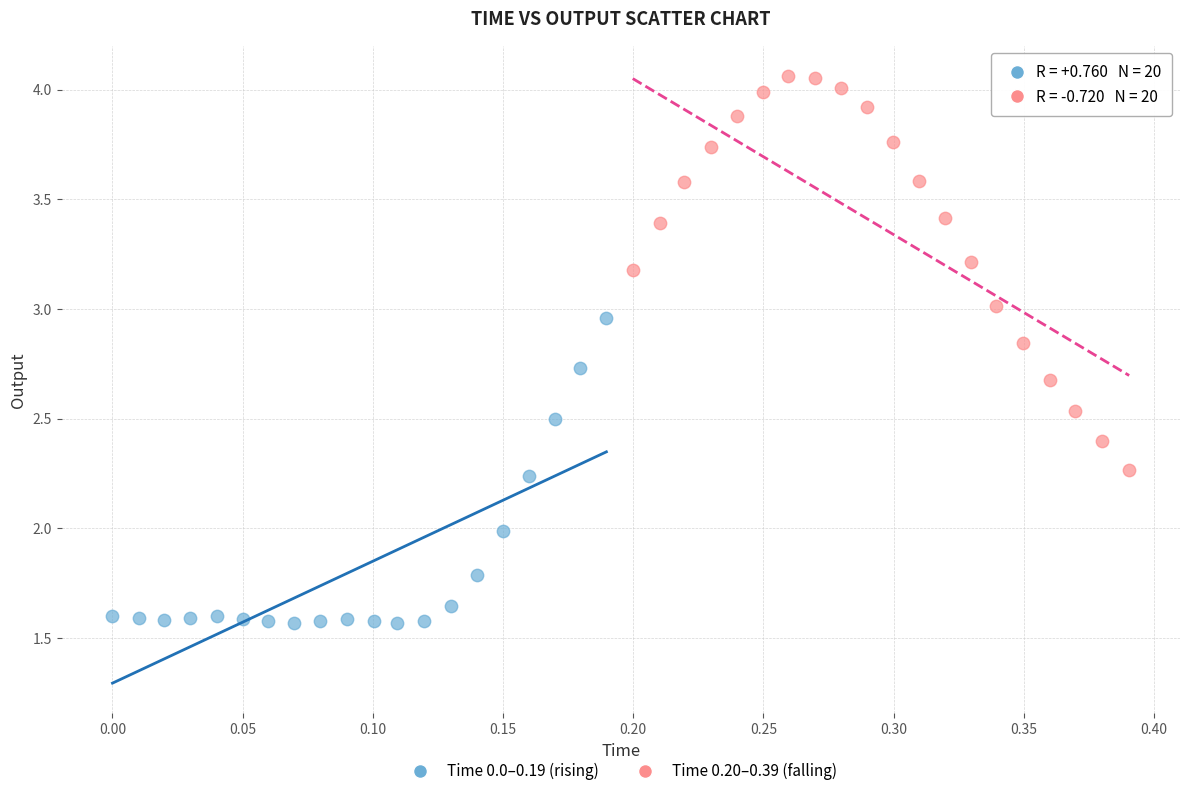

Which series has the largest Y range (max minus min)?

Time 0.20–0.39 (falling)